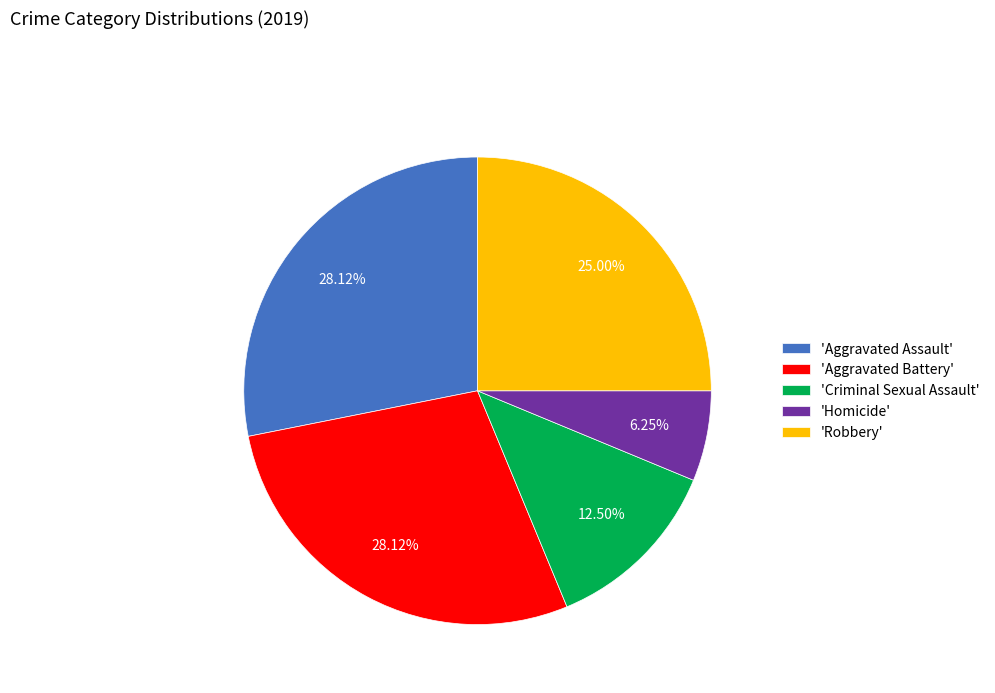

Do 'Aggravated Battery' and 'Criminal Sexual Assault' together represent more than half of the pie?

No